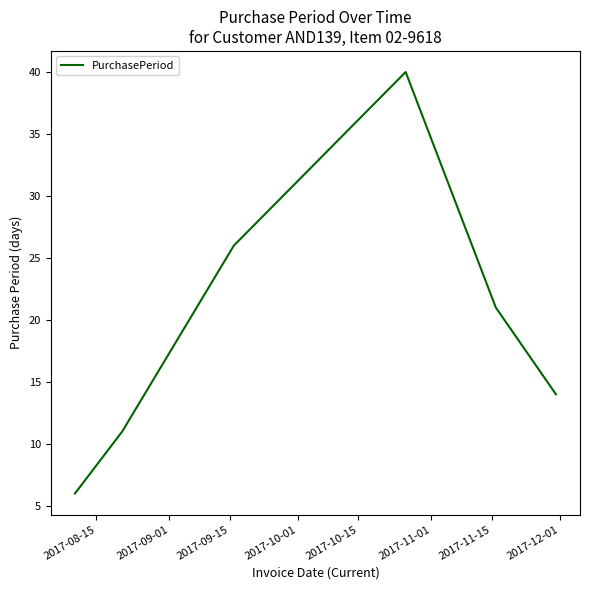

Reading right to left, what are all the values shown in this chart?

14	21	40	26	11	6